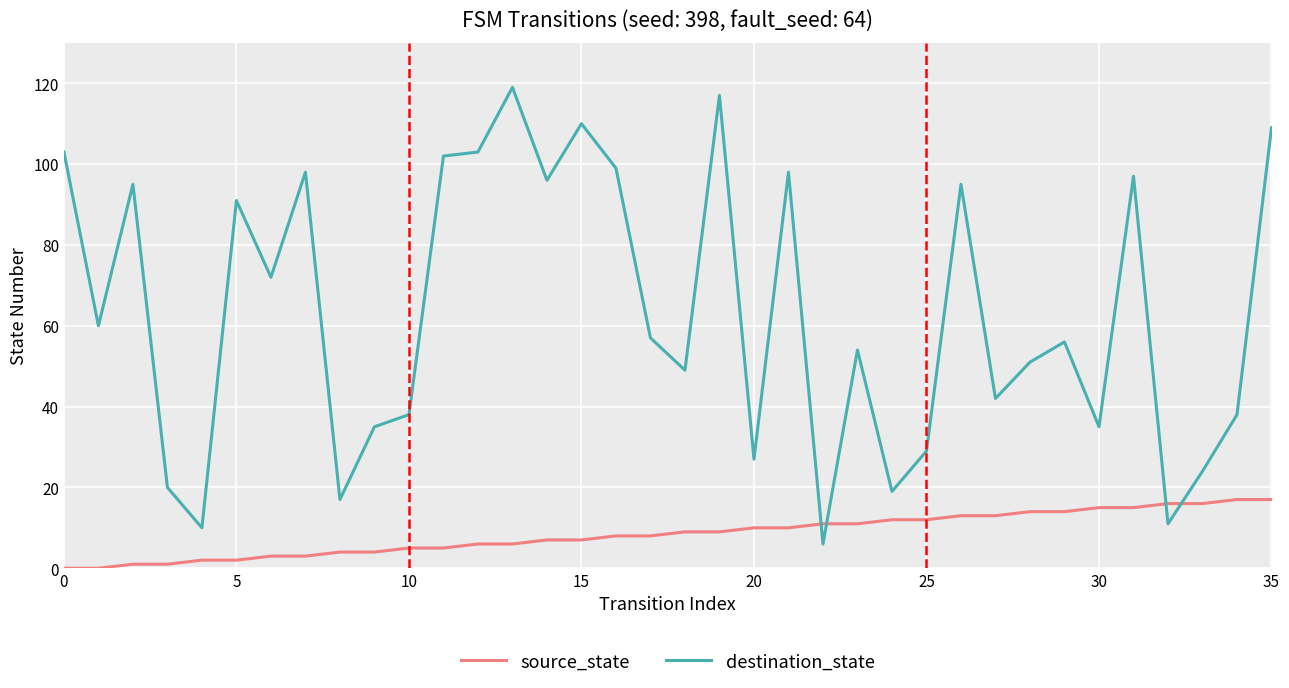

Rank the series by their average value, from lowest to highest.

source_state, destination_state